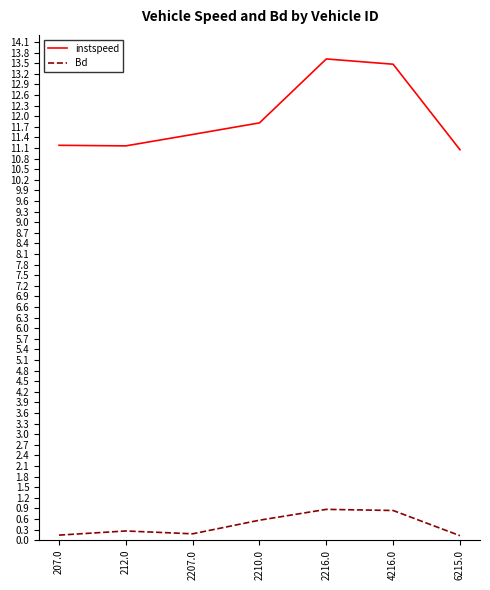

Which series has the largest range (max minus min)?

instspeed